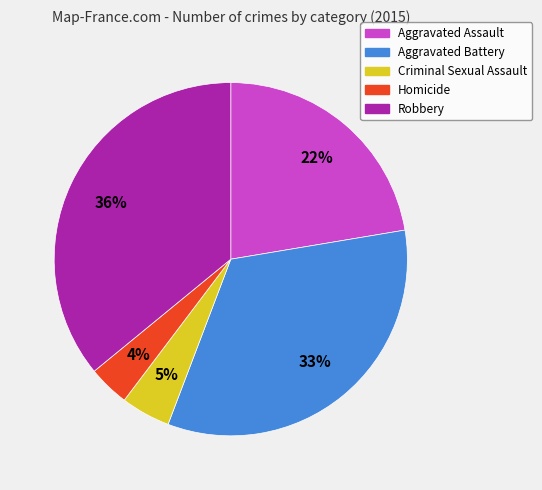

To the nearest percent, what is the average slice percentage?

20%